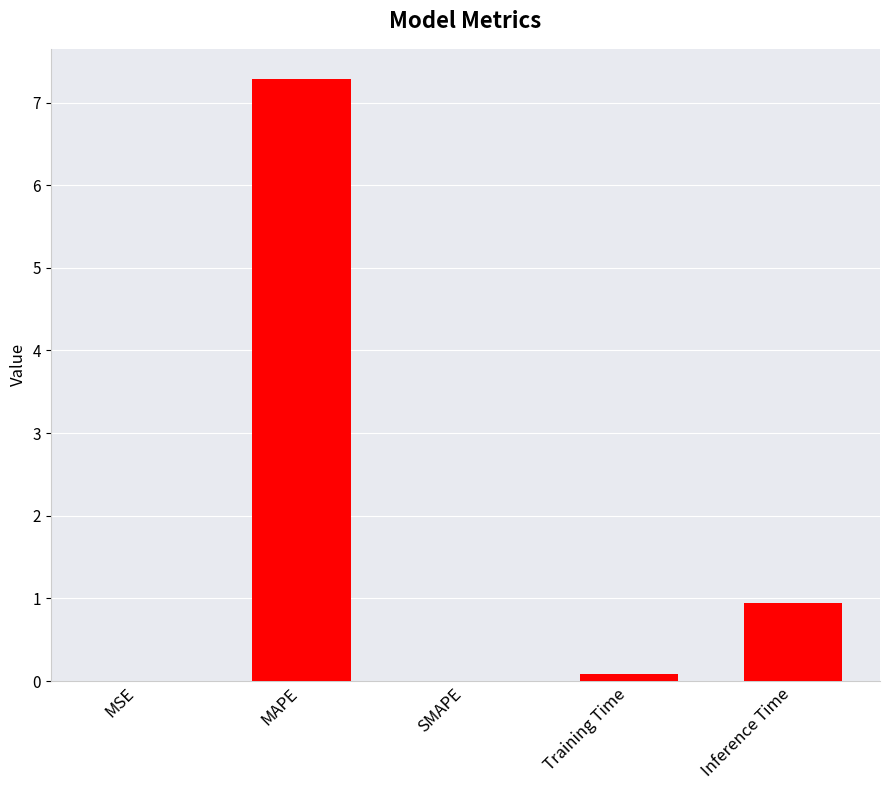

What is the change in value from Training Time to Inference Time?

+0.9